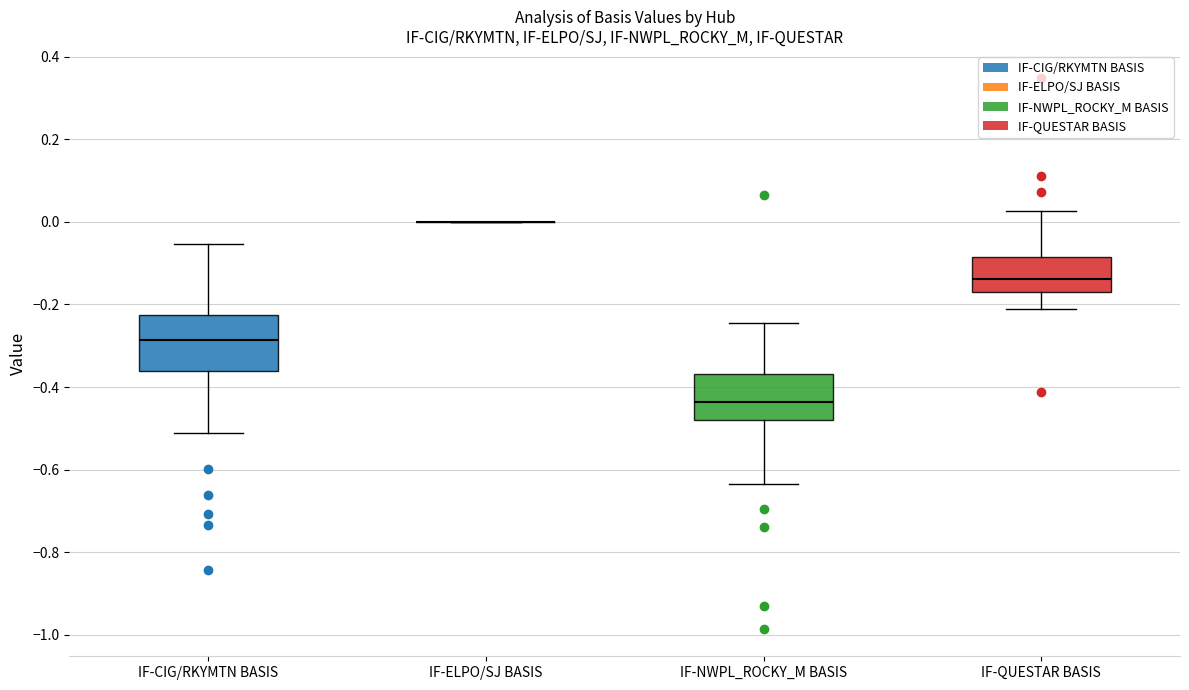

Comparing the boxes themselves (not the whiskers), which one is the tallest?

IF-CIG/RKYMTN BASIS